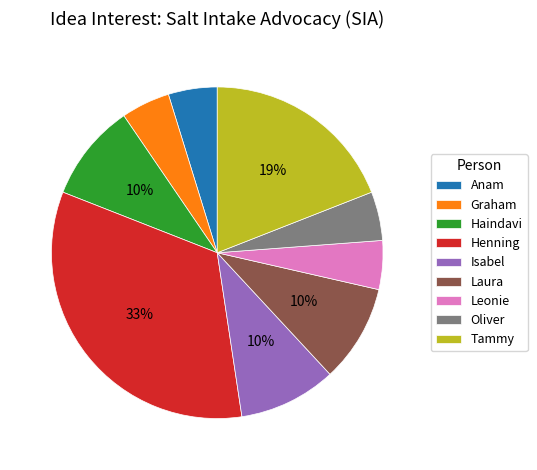

Which category has the biggest portion of the pie?

Henning